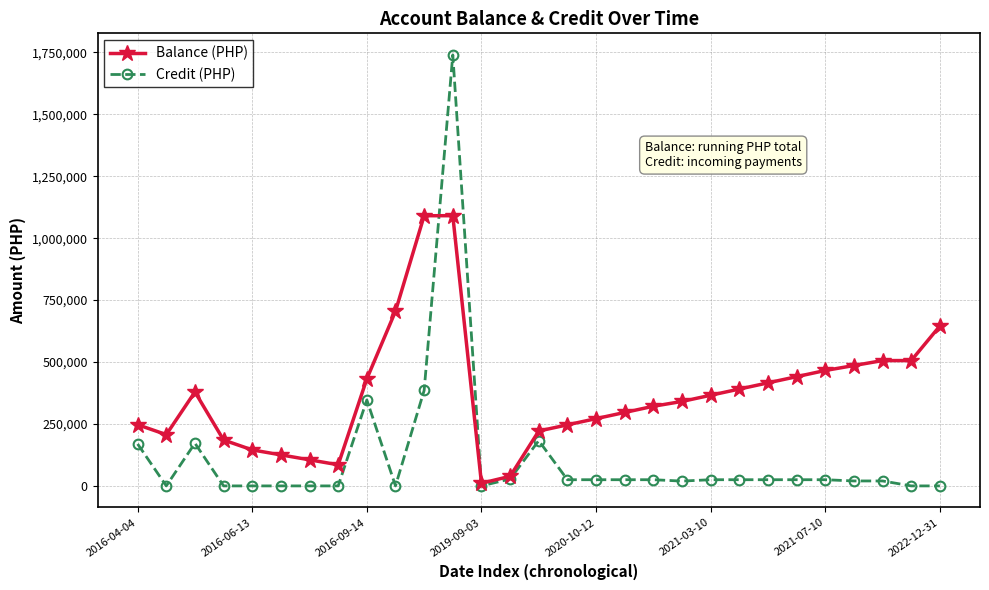

What is the sum of all Credit (PHP) values?

3309231.2